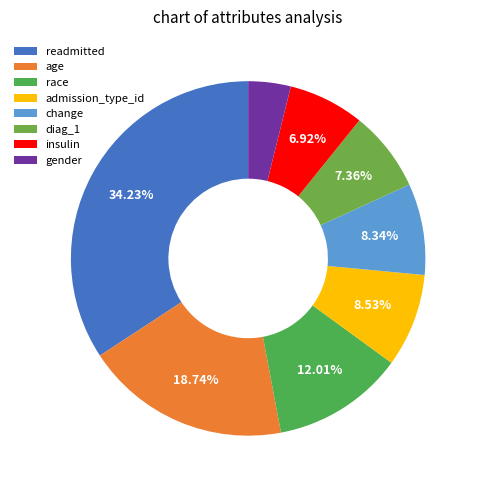

What is the smallest slice in the pie chart?

gender